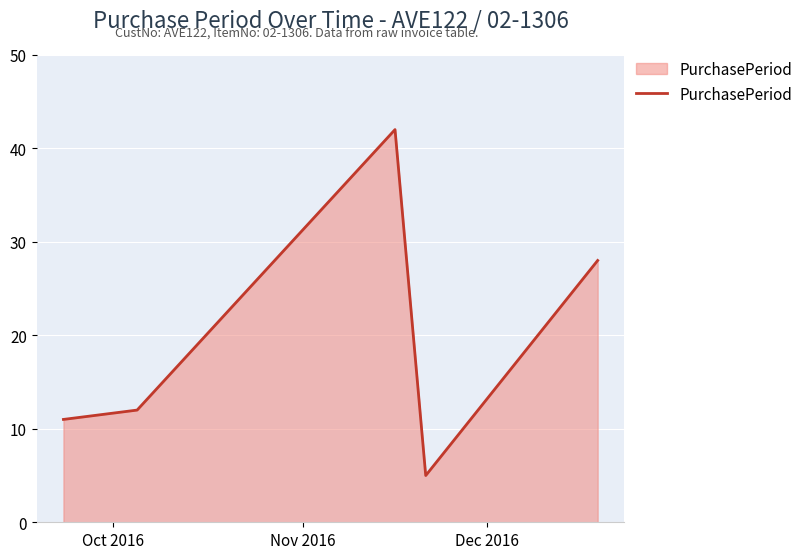

Reading left to right, transcribe all the data shown in this chart.

11	12	42	5	28